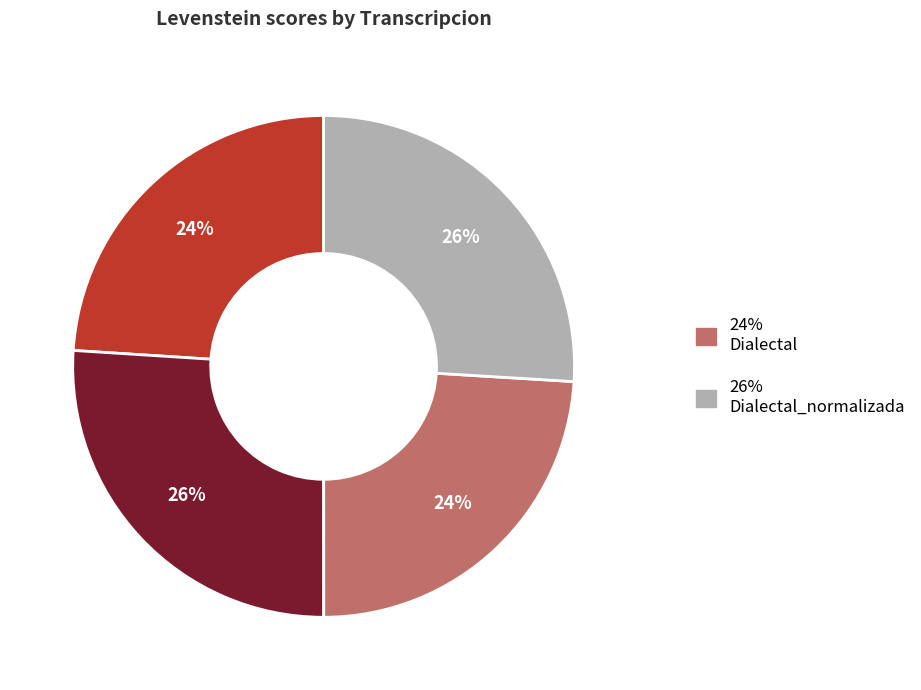

Does any single category account for the majority?

No